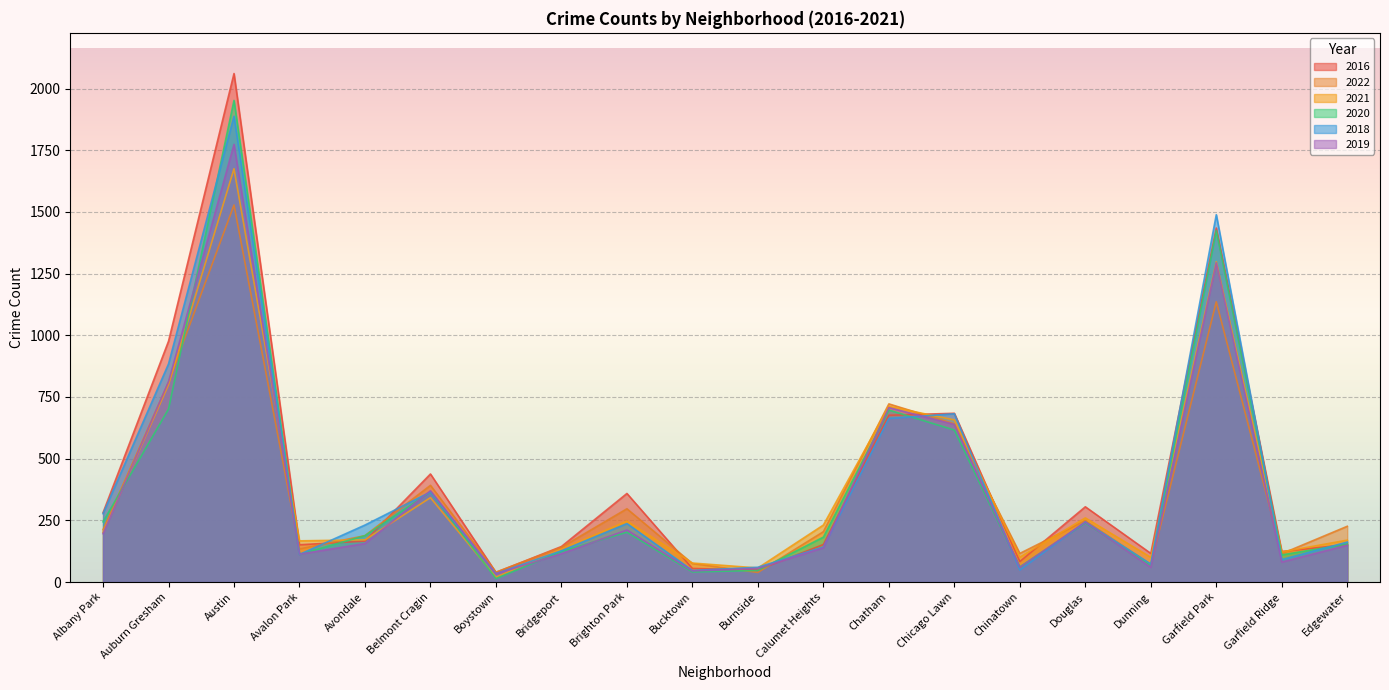

Reading left to right, extract all data points from this chart.

2016: 281	976	2061	151	166	438	39	144	359	55	49	152	676	684	83	305	116	1435	124	152
2022: 212	810	1528	134	188	392	40	141	297	75	39	204	722	641	116	249	70	1136	115	226
2021: 202	800	1675	167	171	342	20	133	247	77	57	231	712	657	101	260	100	1298	122	170
2020: 244	701	1952	112	188	365	14	124	202	41	47	182	697	616	61	240	67	1424	110	154
2018: 277	884	1888	112	231	365	34	127	237	47	60	142	663	682	49	244	73	1489	91	162
2019: 196	812	1774	113	156	370	33	115	211	45	55	139	707	639	60	243	60	1294	81	149